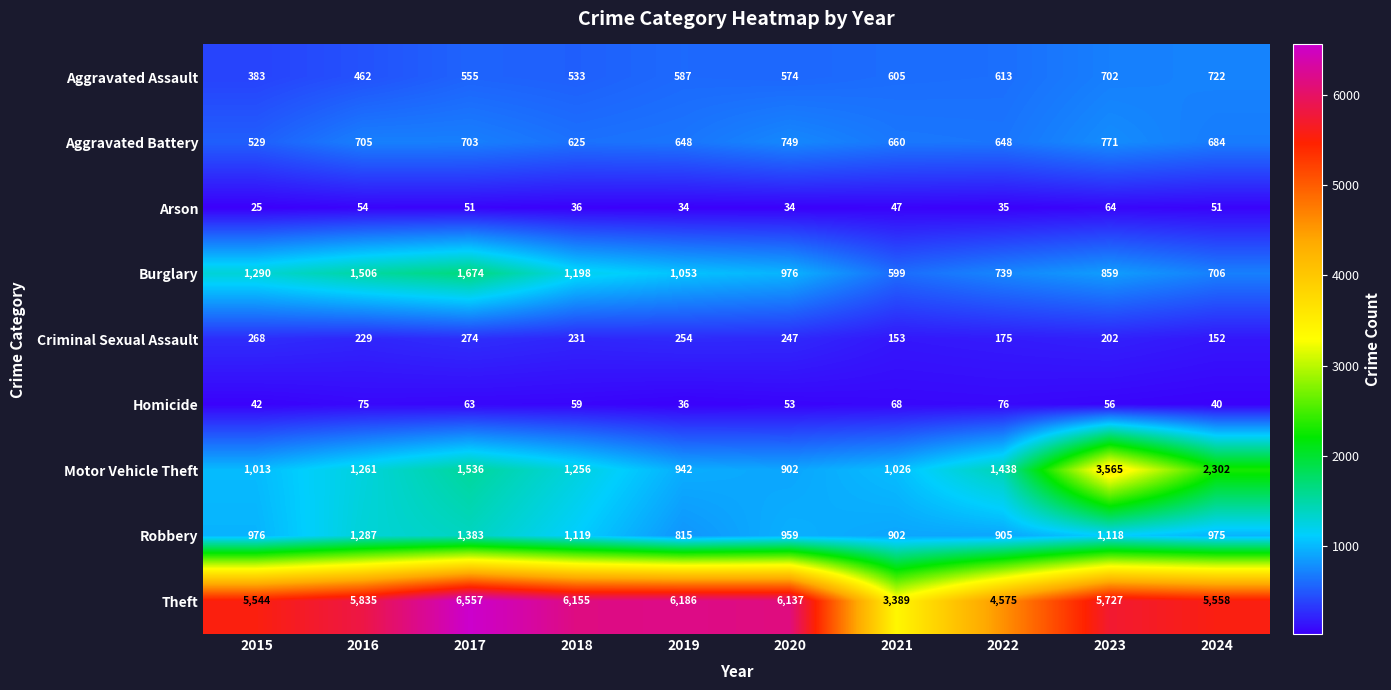

What is the sum of all Theft values?

55663